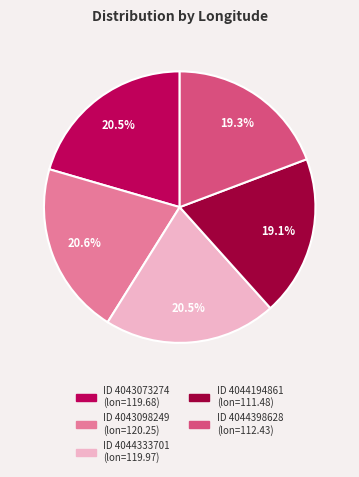

How many slices are in this pie chart?

5